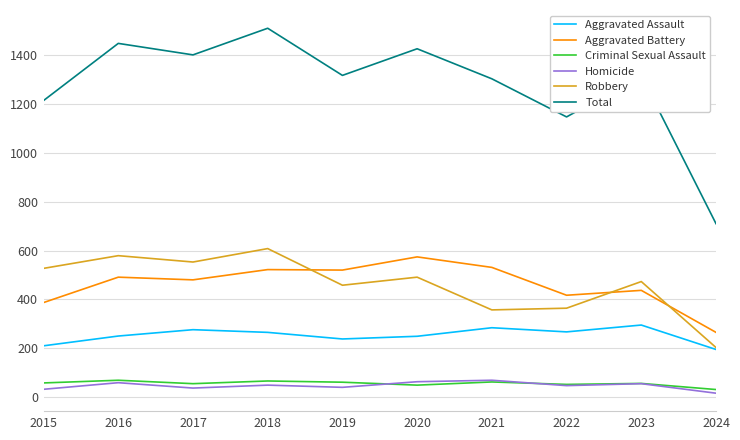

Where is Total nearest to the value 1110?

2022